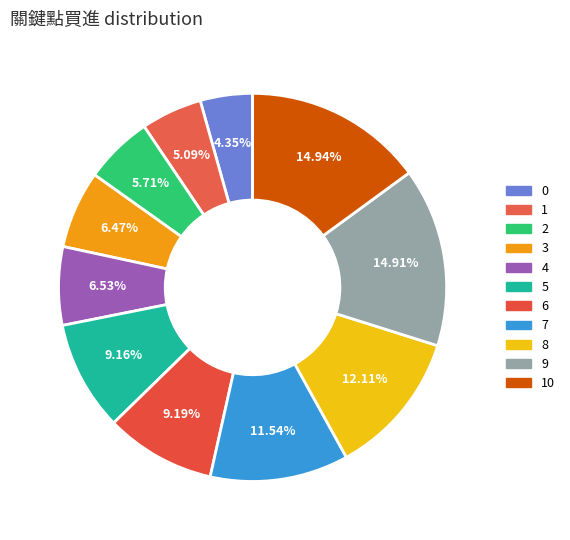

Does any single category account for the majority?

No